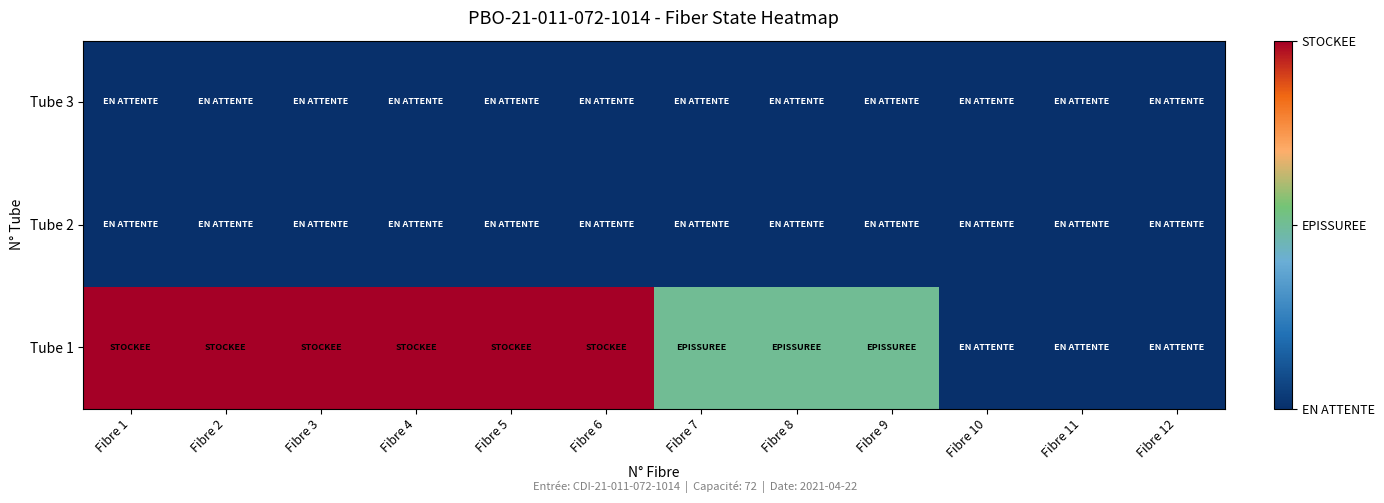

Reading left to right, what are all the values shown in this chart?

Tube 1: Fibre 1=2	Fibre 2=2	Fibre 3=2	Fibre 4=2	Fibre 5=2	Fibre 6=2	Fibre 7=1	Fibre 8=1	Fibre 9=1	Fibre 10=0	Fibre 11=0	Fibre 12=0
Tube 2: Fibre 1=0	Fibre 2=0	Fibre 3=0	Fibre 4=0	Fibre 5=0	Fibre 6=0	Fibre 7=0	Fibre 8=0	Fibre 9=0	Fibre 10=0	Fibre 11=0	Fibre 12=0
Tube 3: Fibre 1=0	Fibre 2=0	Fibre 3=0	Fibre 4=0	Fibre 5=0	Fibre 6=0	Fibre 7=0	Fibre 8=0	Fibre 9=0	Fibre 10=0	Fibre 11=0	Fibre 12=0